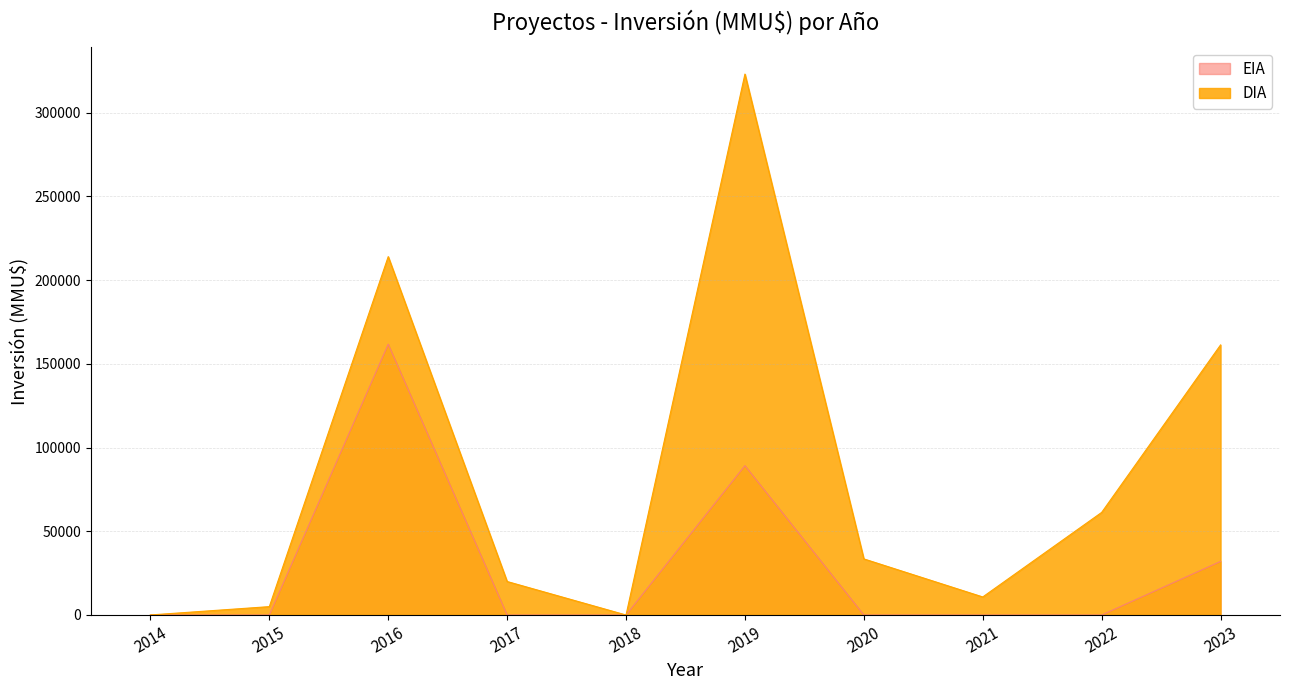

True or false: EIA and DIA cross at least once.

False